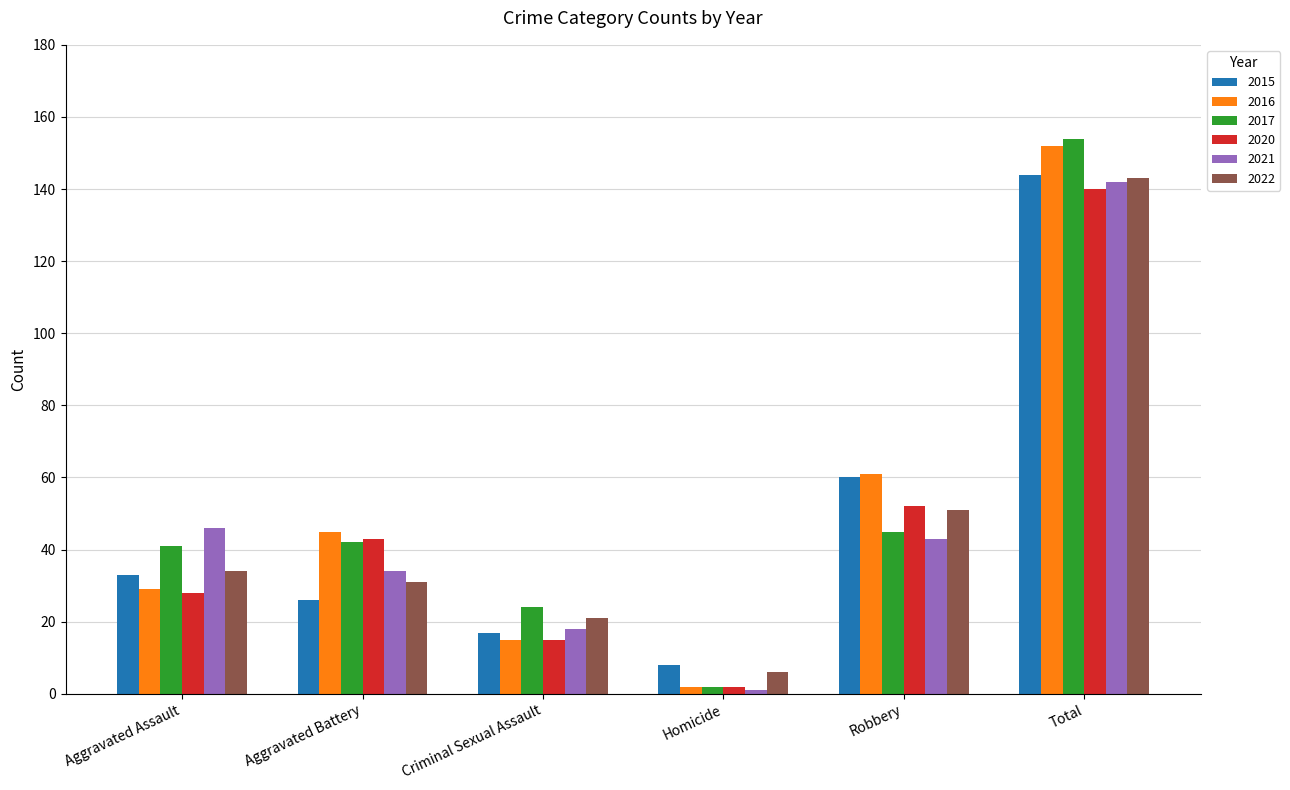

At how many categories does at least one series exceed 106?

1